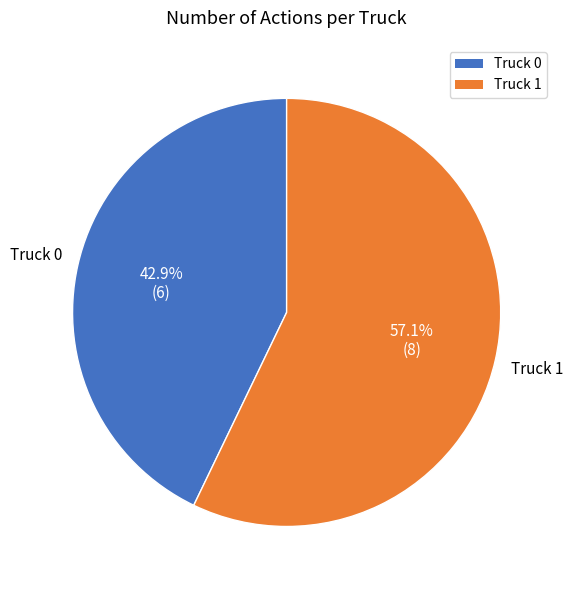

True or false: Truck 0 accounts for 43% of the total.

True